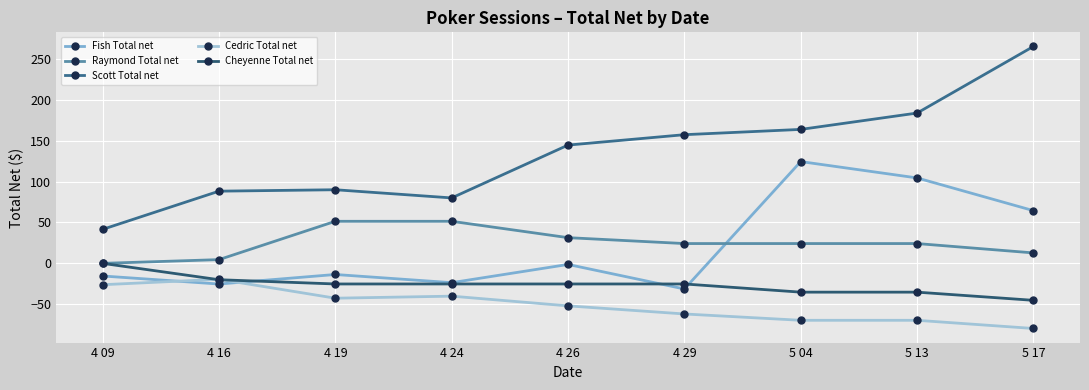

True or false: Cedric Total net and Raymond Total net cross at least once.

False